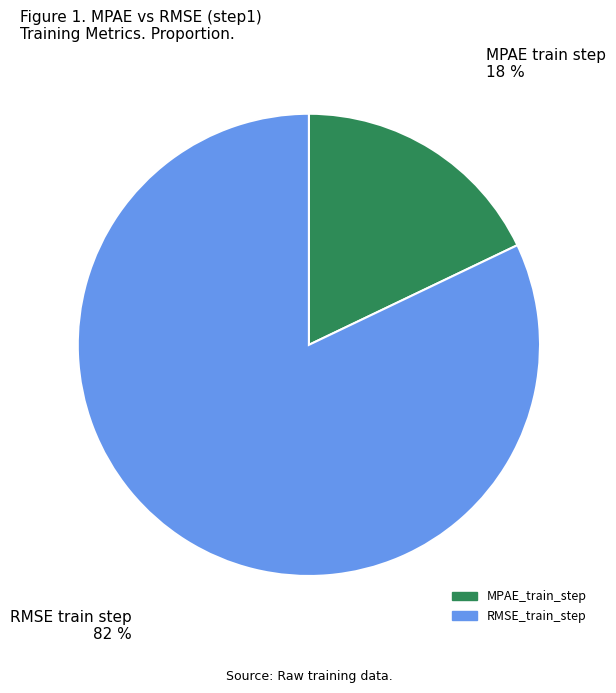

Is the sum of RMSE_train_step and MPAE_train_step greater than half?

Yes